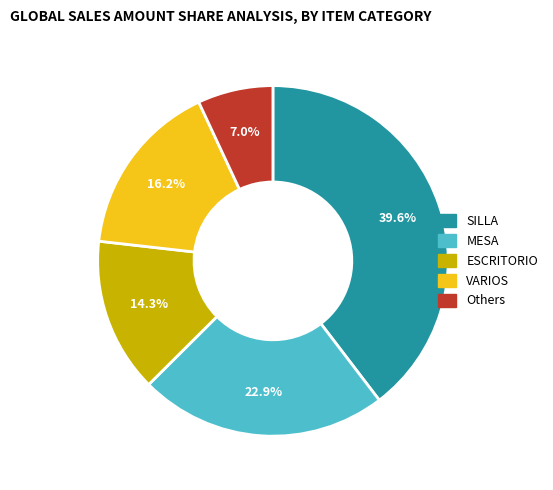

What percentage is NOT represented by SILLA?

60.4%